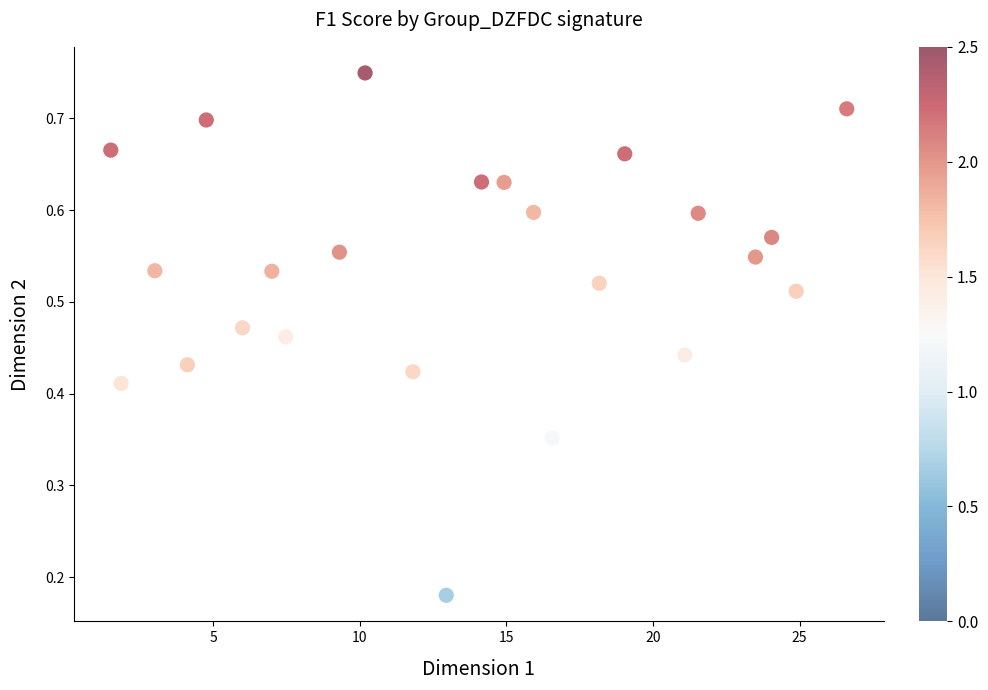

What is the range of X values (max minus min)?

25.1